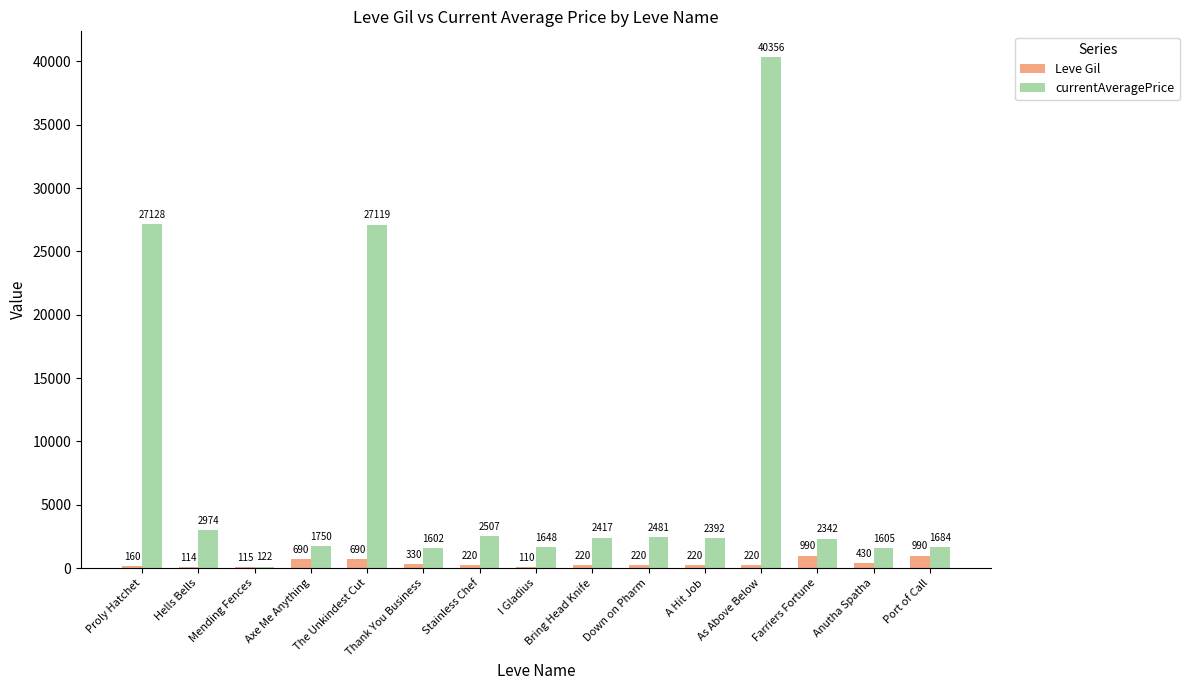

How many series are shown in this chart?

2